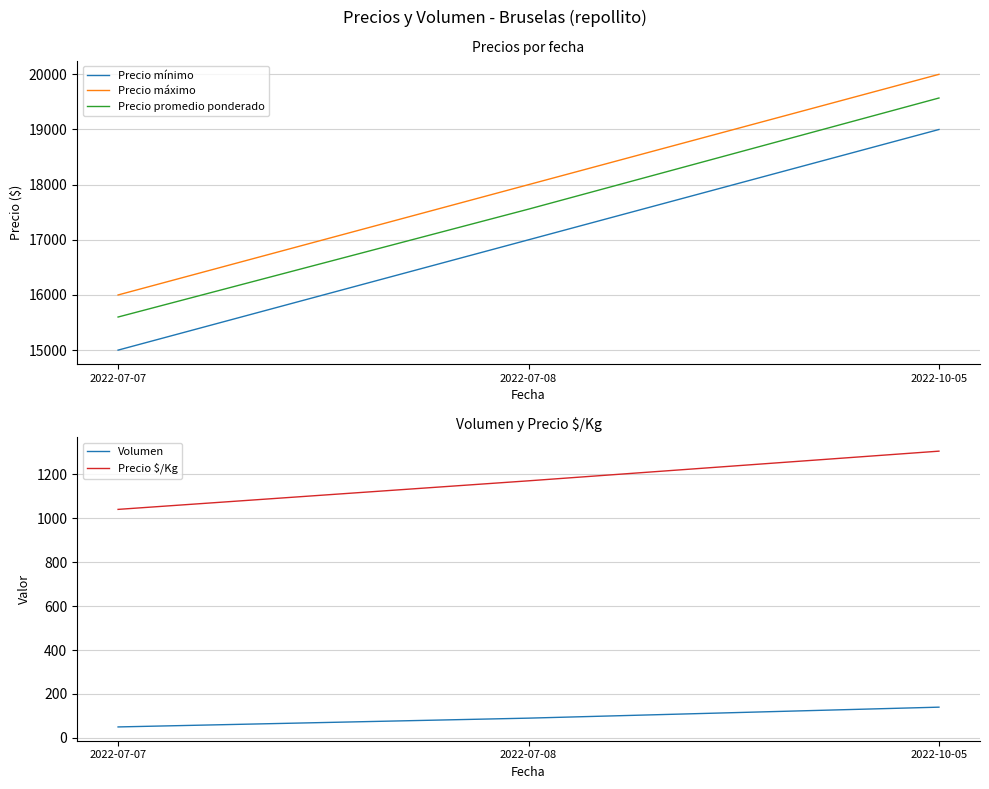

What is the difference between the highest and lowest values at 2022-10-05?

19860